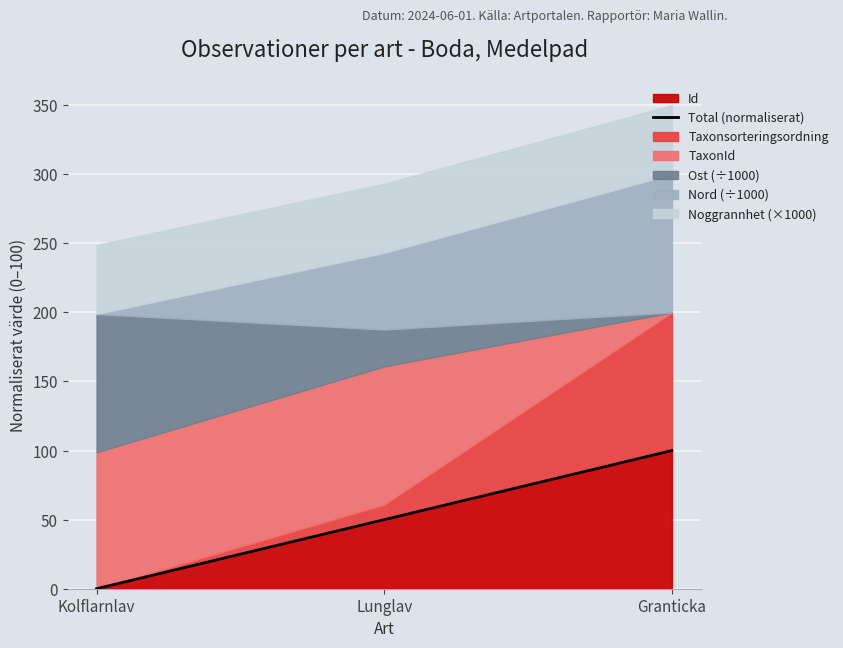

What is the average value?

50